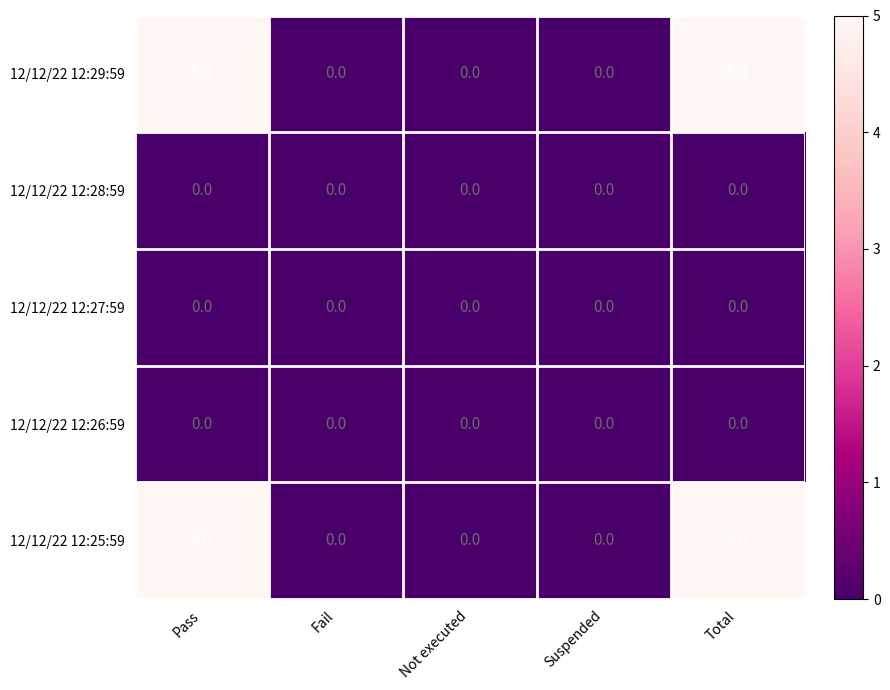

Is the value of 12/12/22 12:27:59 at Suspended greater than the value of 12/12/22 12:25:59 at Total?

No